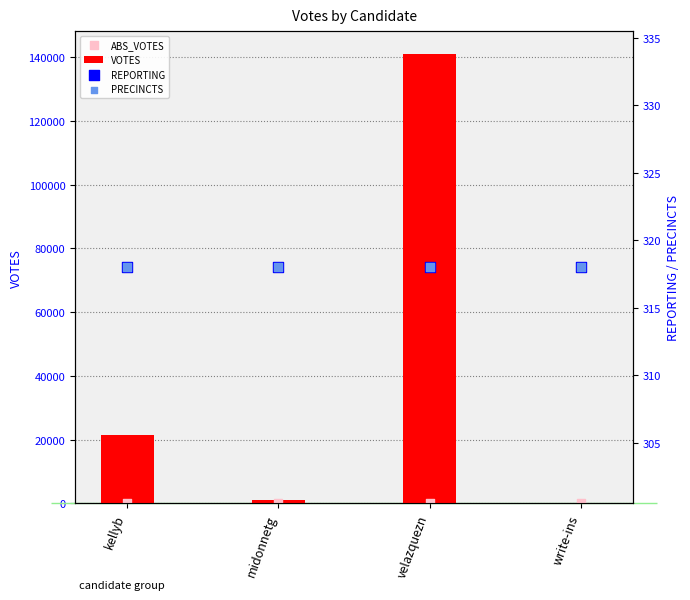

Is the value of ABS_VOTES at kellyb greater than the value of REPORTING at midonnetg?

No